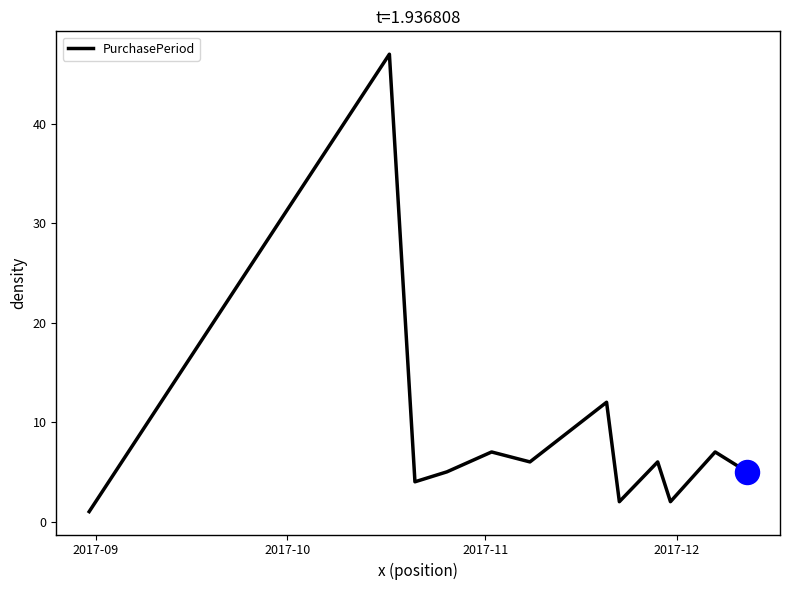

What is the difference between the maximum and minimum values?

46